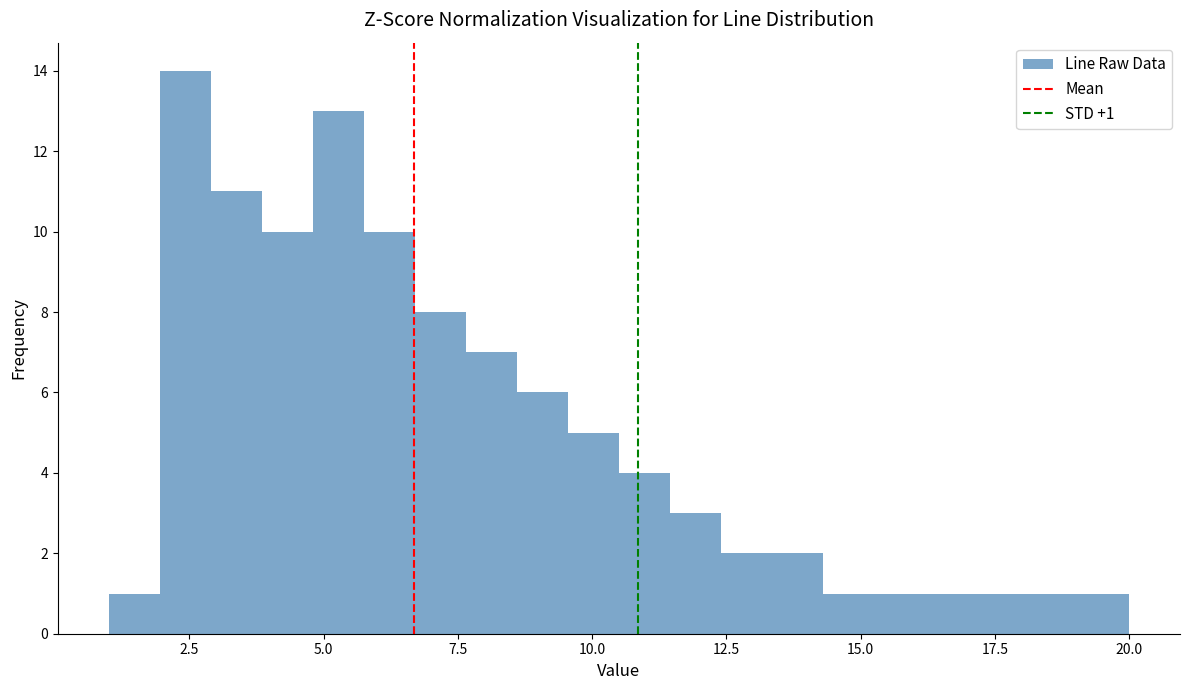

Read against the x-axis, roughly where is the centre of the tallest bar?

2.5